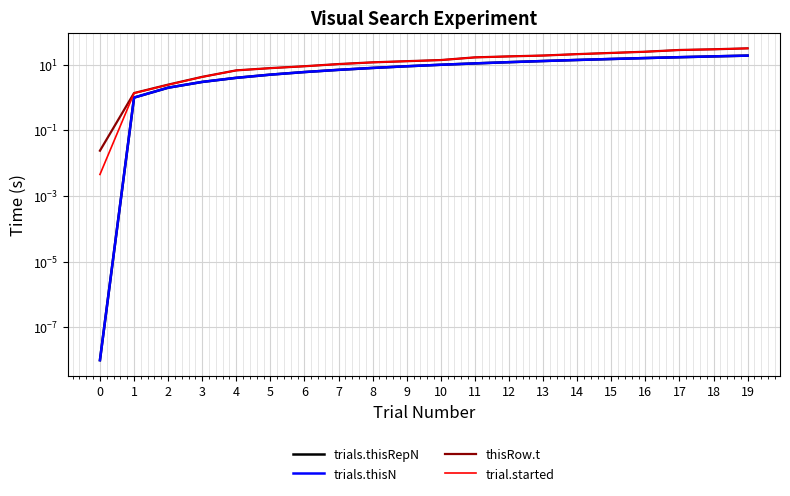

At which category does the chart reach its peak across all series?

19